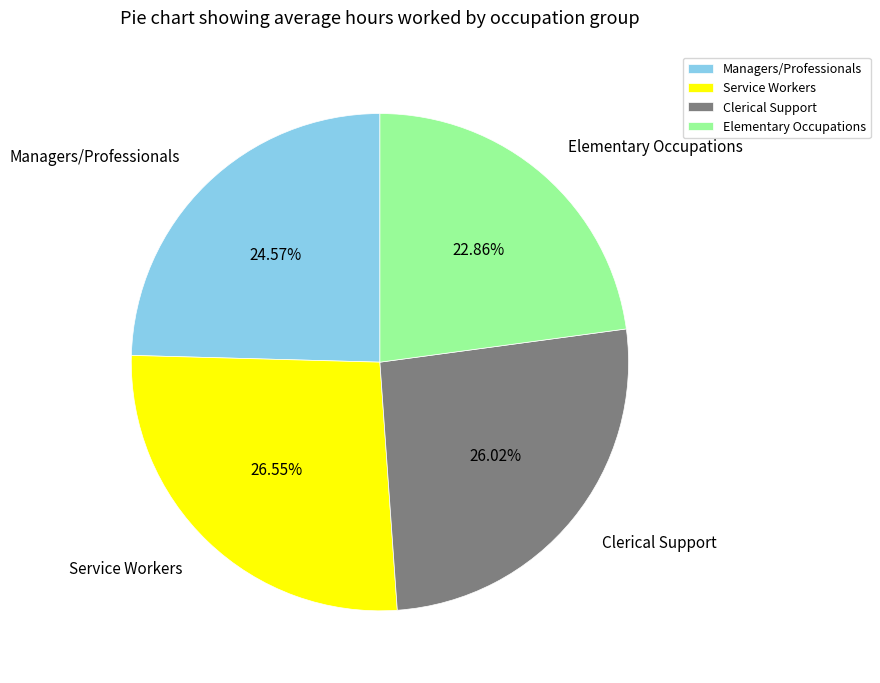

Which slice is the smallest?

Elementary Occupations